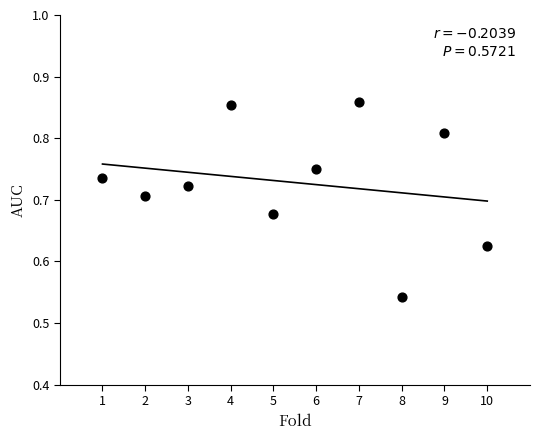

What is the average X value?

5.5